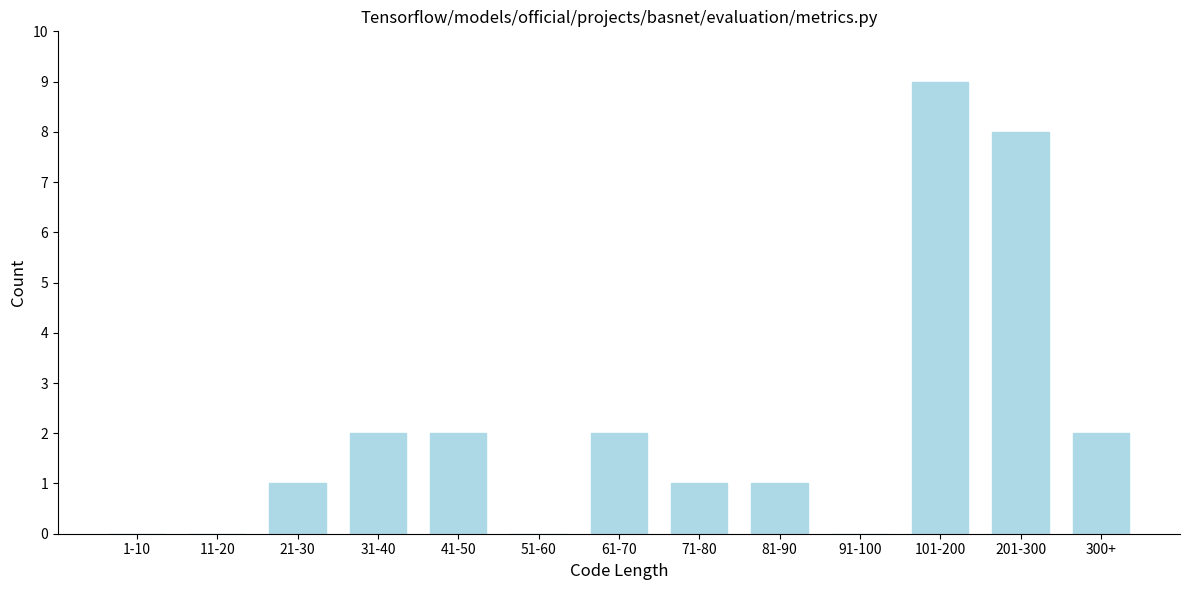

Reading left to right, extract all data points from this chart.

1-10=0	11-20=0	21-30=1	31-40=2	41-50=2	51-60=0	61-70=2	71-80=1	81-90=1	91-100=0	101-200=9	201-300=8	300+=2